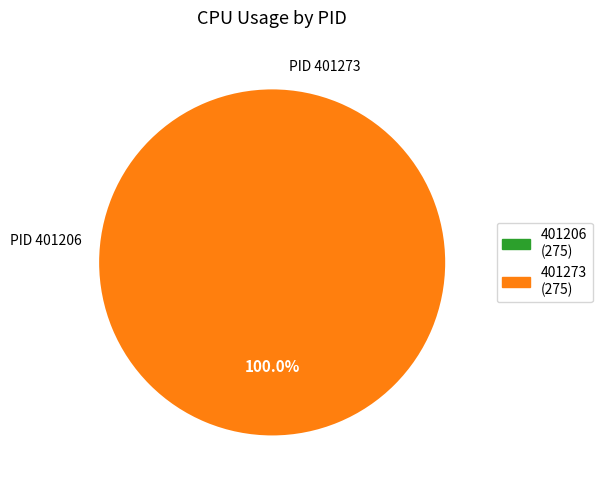

Count the number of slices in the pie.

2